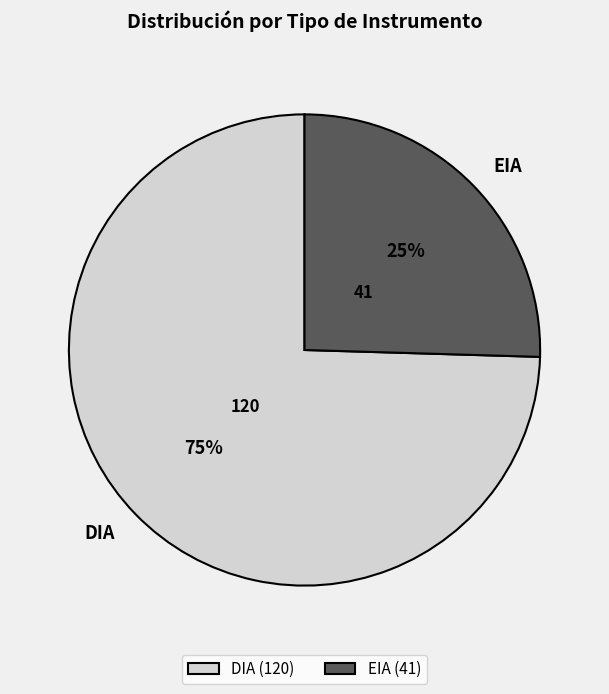

Which slice is the smallest?

EIA